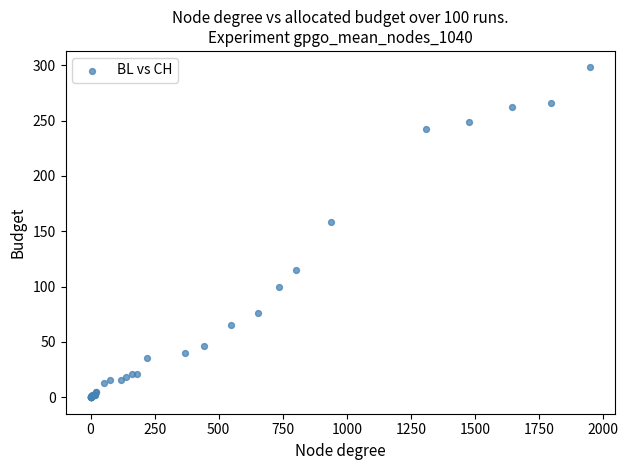

What Y value in the scatter plot is closest to 149?

158